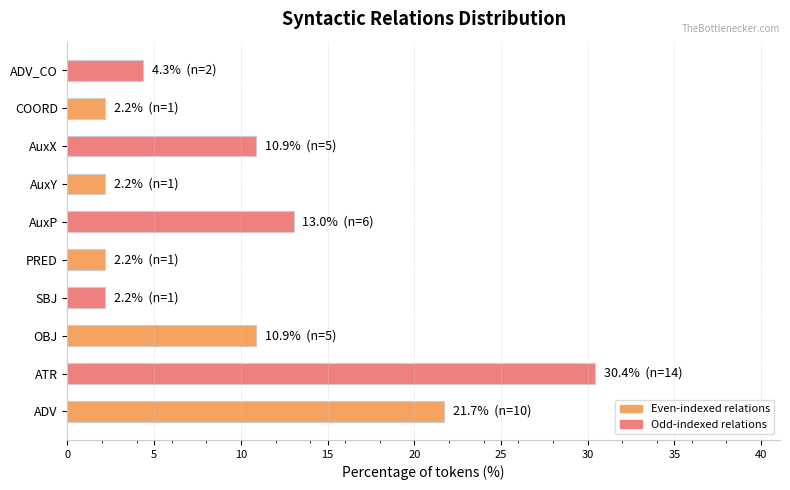

What is the sum of the values at ADV_CO and AuxP?

17.4